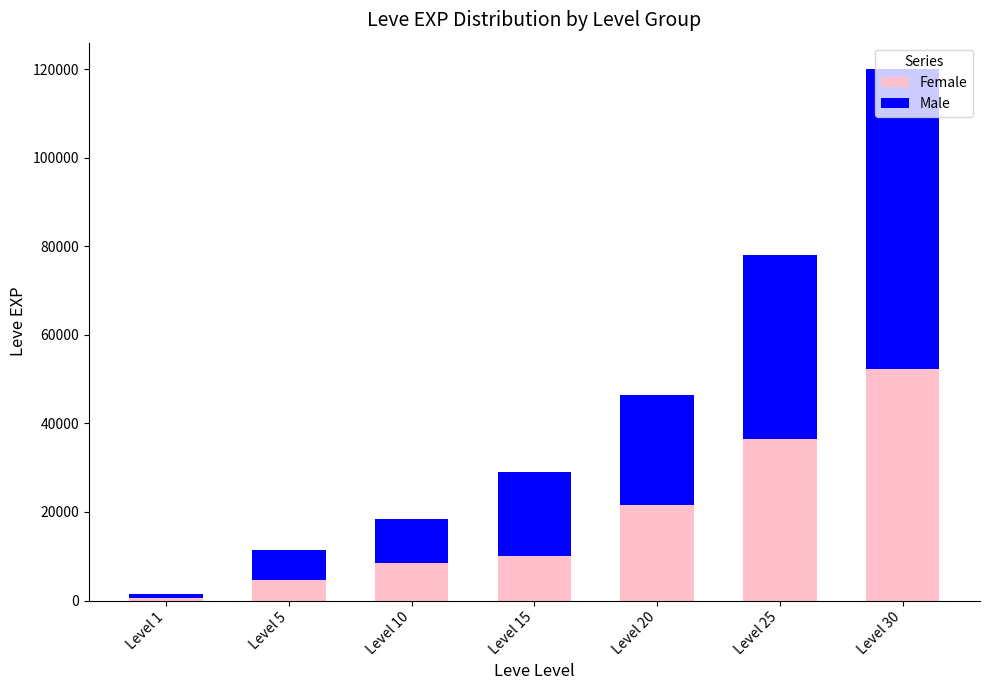

What are all the series names shown in the legend?

Female, Male